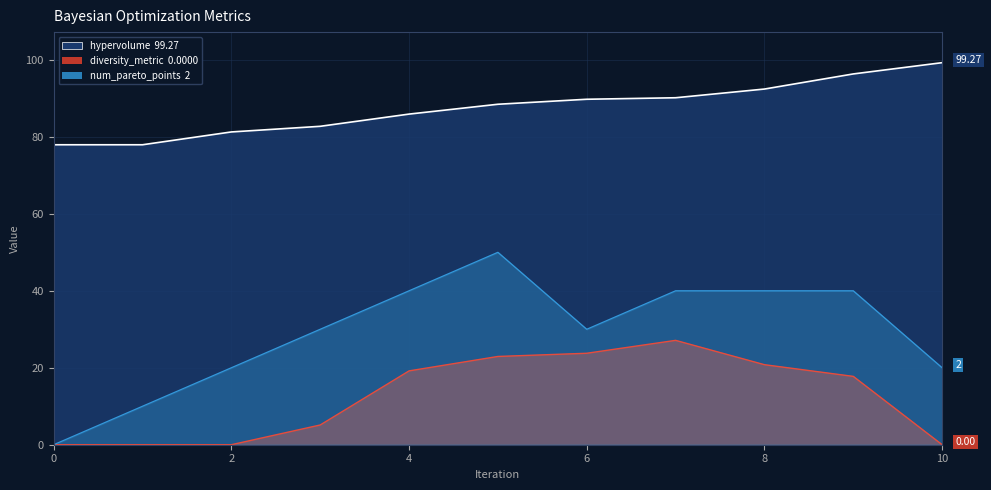

The value of hypervolume at 1 is 77.9. True or false?

True